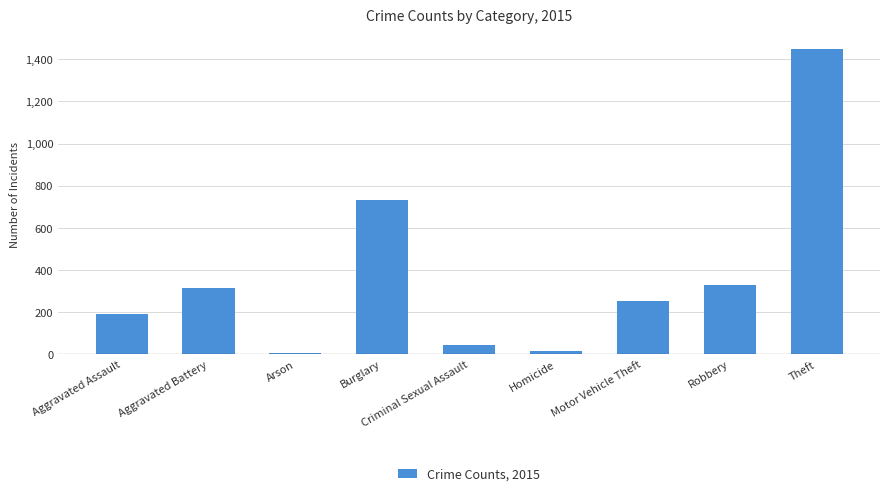

The chart shows a value of 291 at Theft. True or false?

False